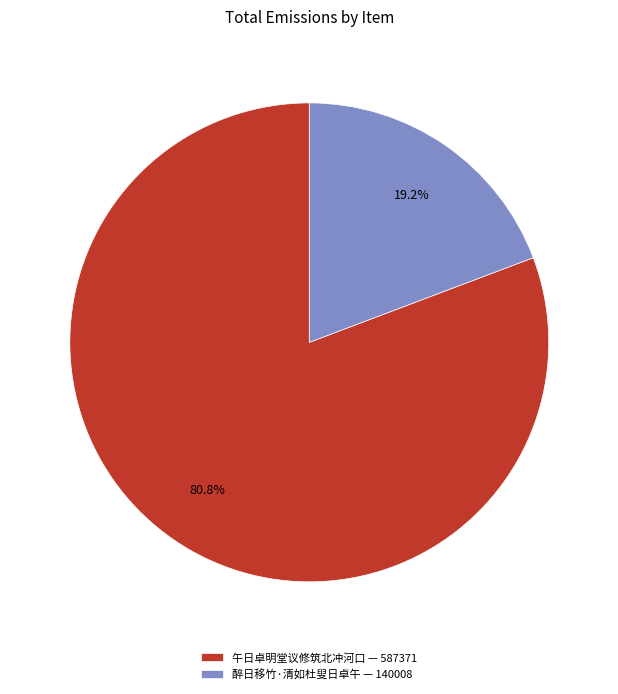

Which slice is the smallest?

醉日移竹·清如杜叟日卓午